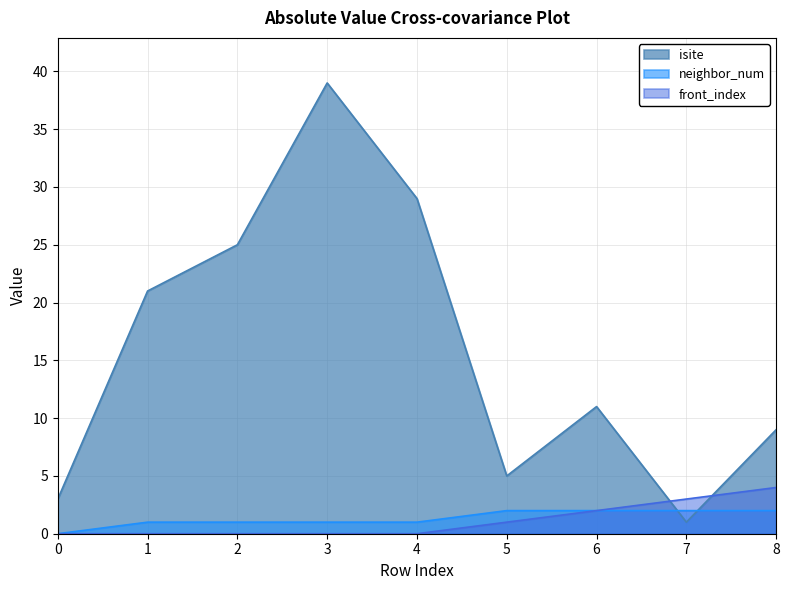

Which series ends up on top after the final intersection of front_index and isite?

isite